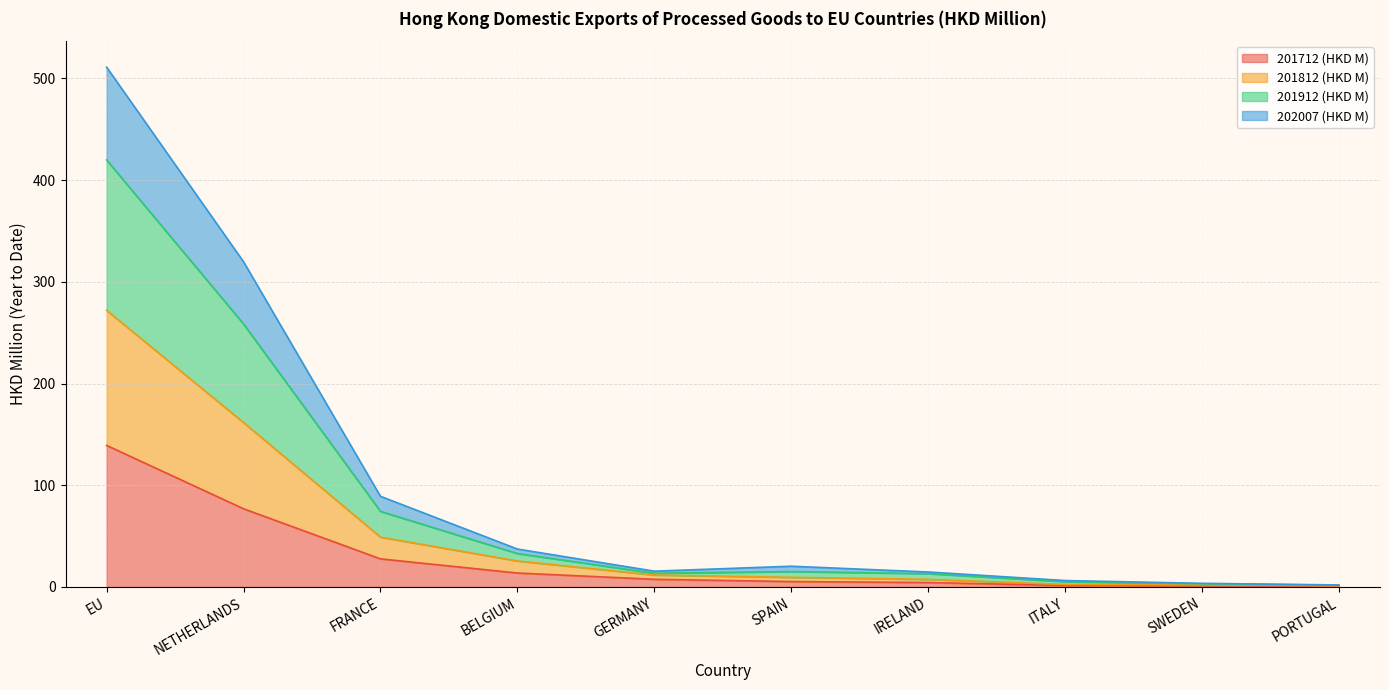

What is the total value across all series at FRANCE?

89.1